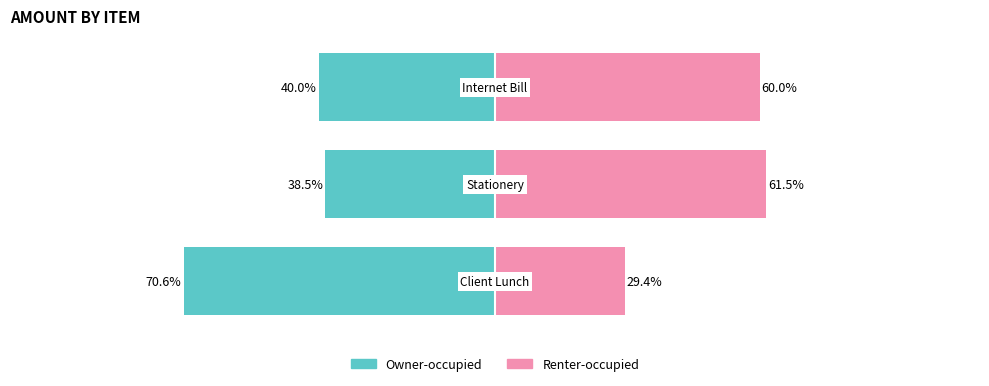

How many bars are there in each group?

2